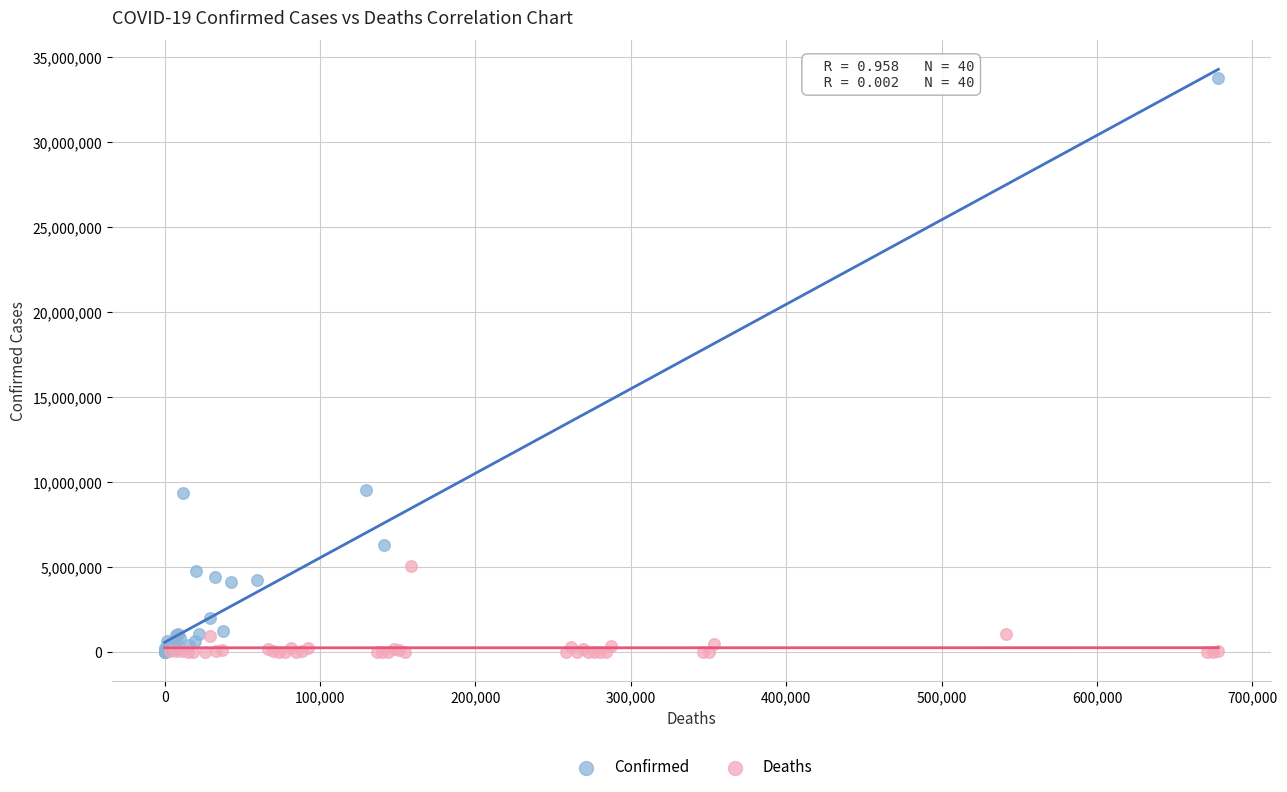

Which series has the largest Y range (max minus min)?

Confirmed